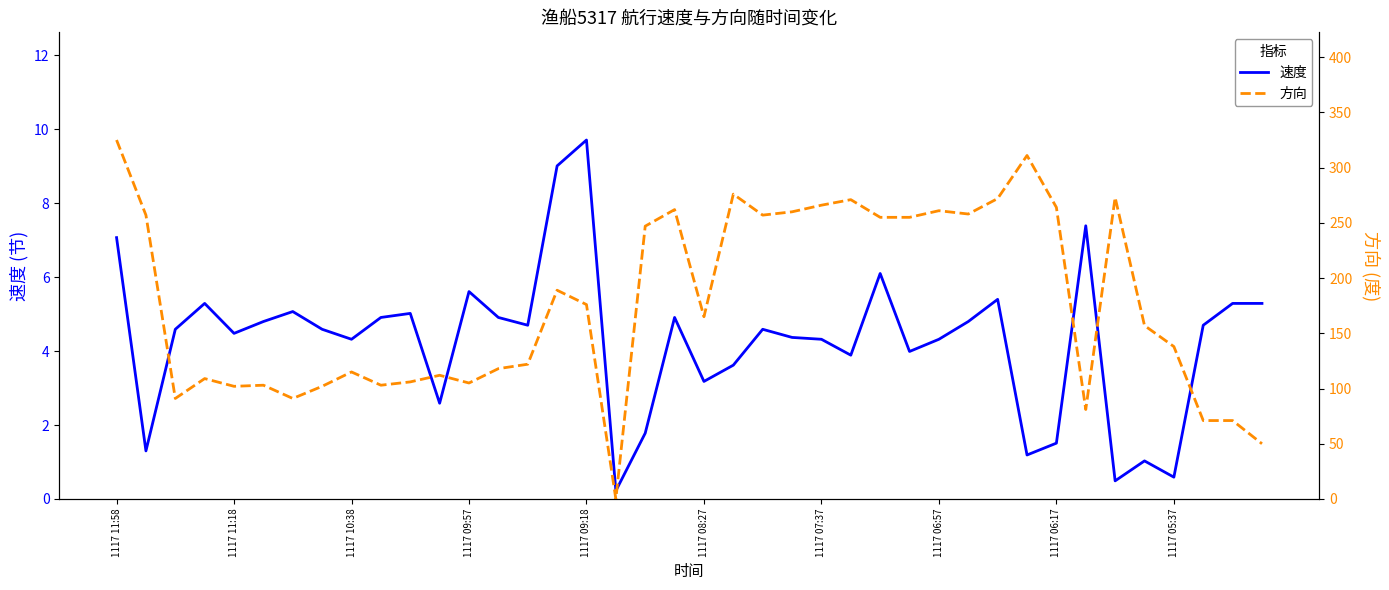

Which series has the largest total across all categories?

方向